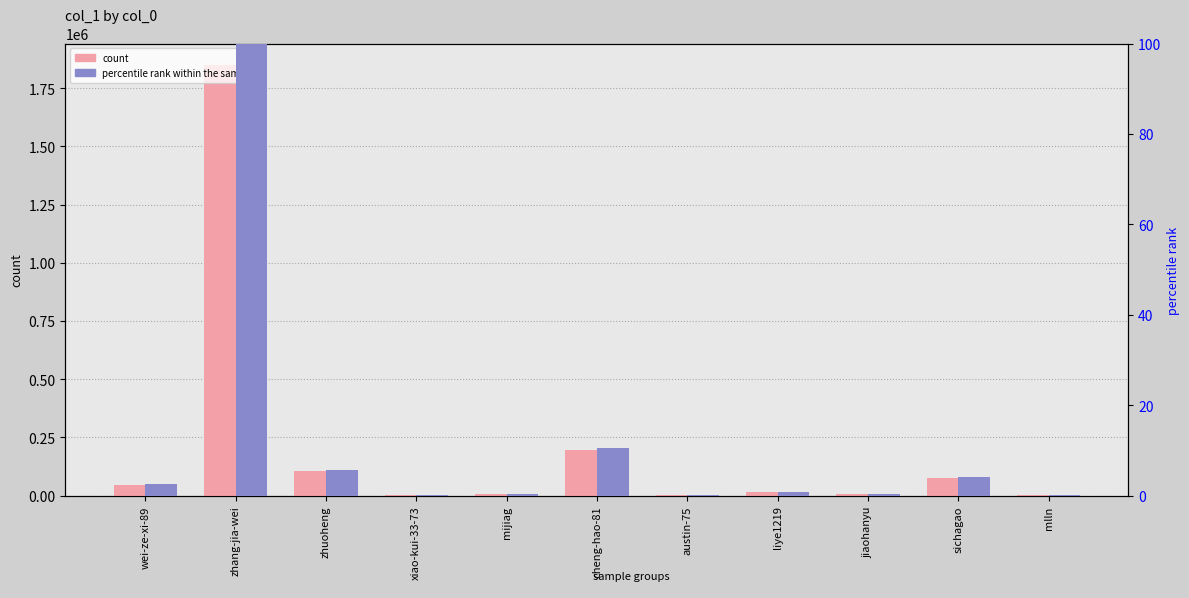

At jiaohanyu, list the series in order from smallest to largest.

percentile rank within the sample, count